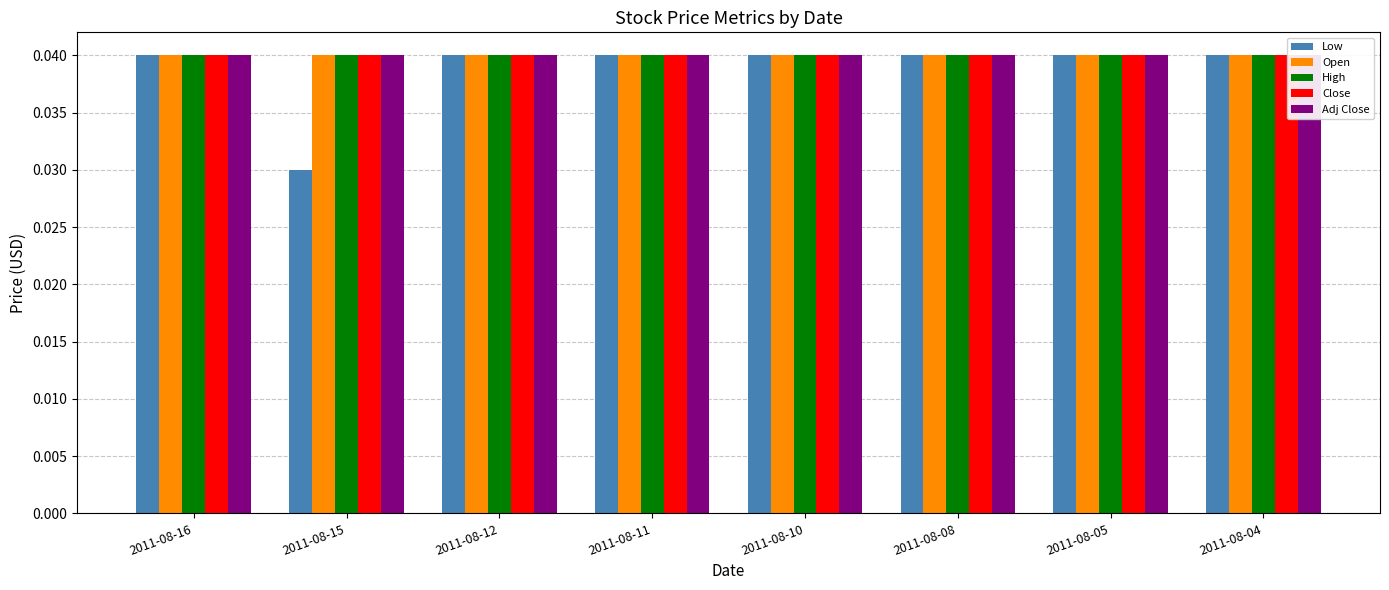

Rank the series at 2011-08-04 from highest to lowest value.

Low, Open, High, Close, Adj Close